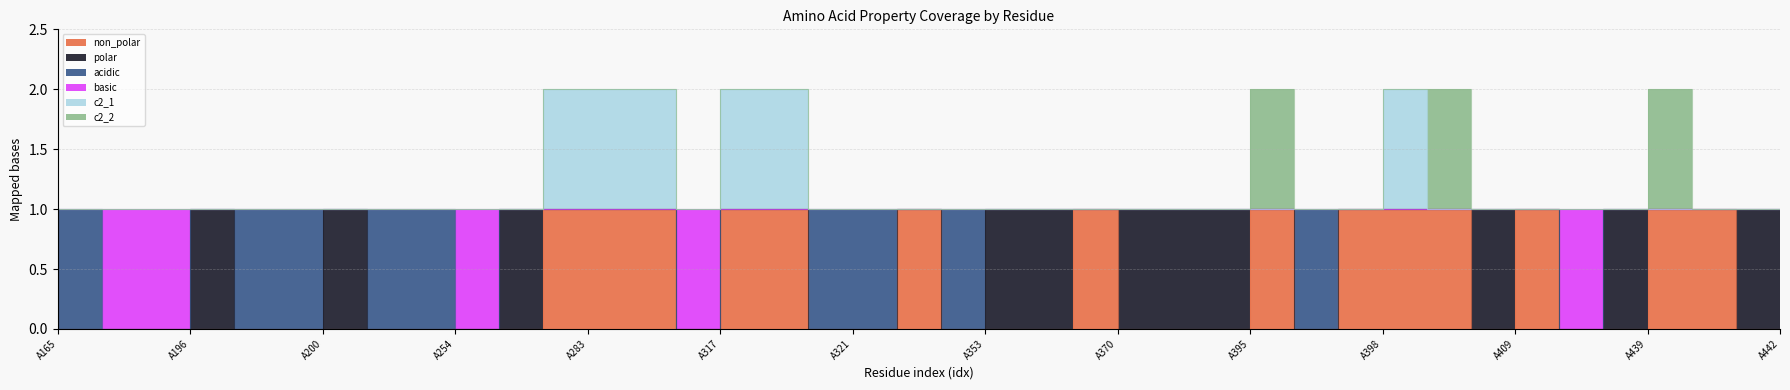

At which label does c2_1 reach its minimum?

A165